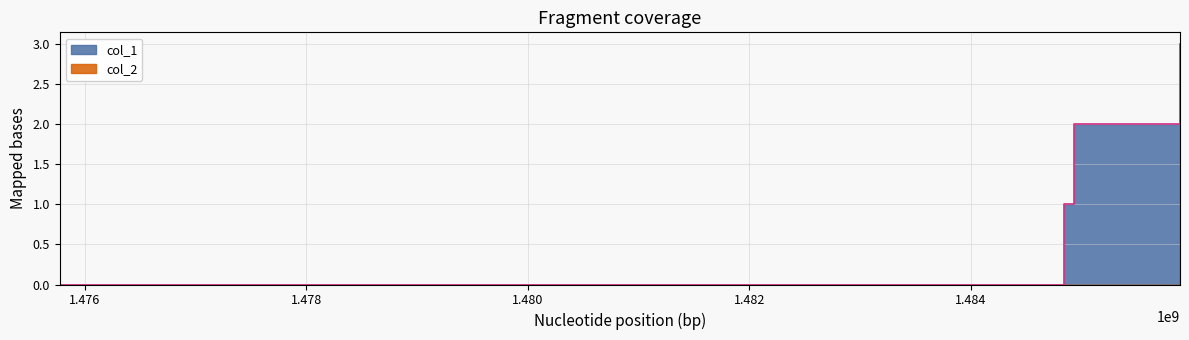

Where is the data nearest to the value 1?

1484843378